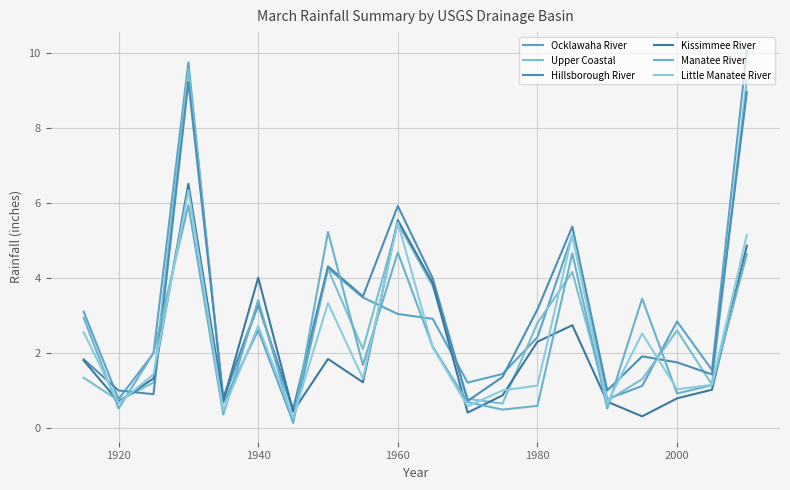

Is this an area chart (filled region under the line)?

No